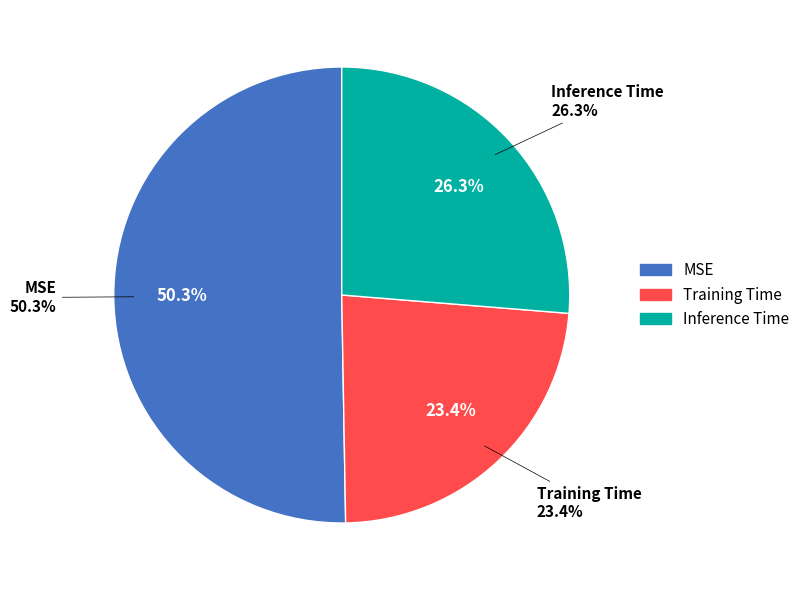

Count the number of slices in the pie.

3